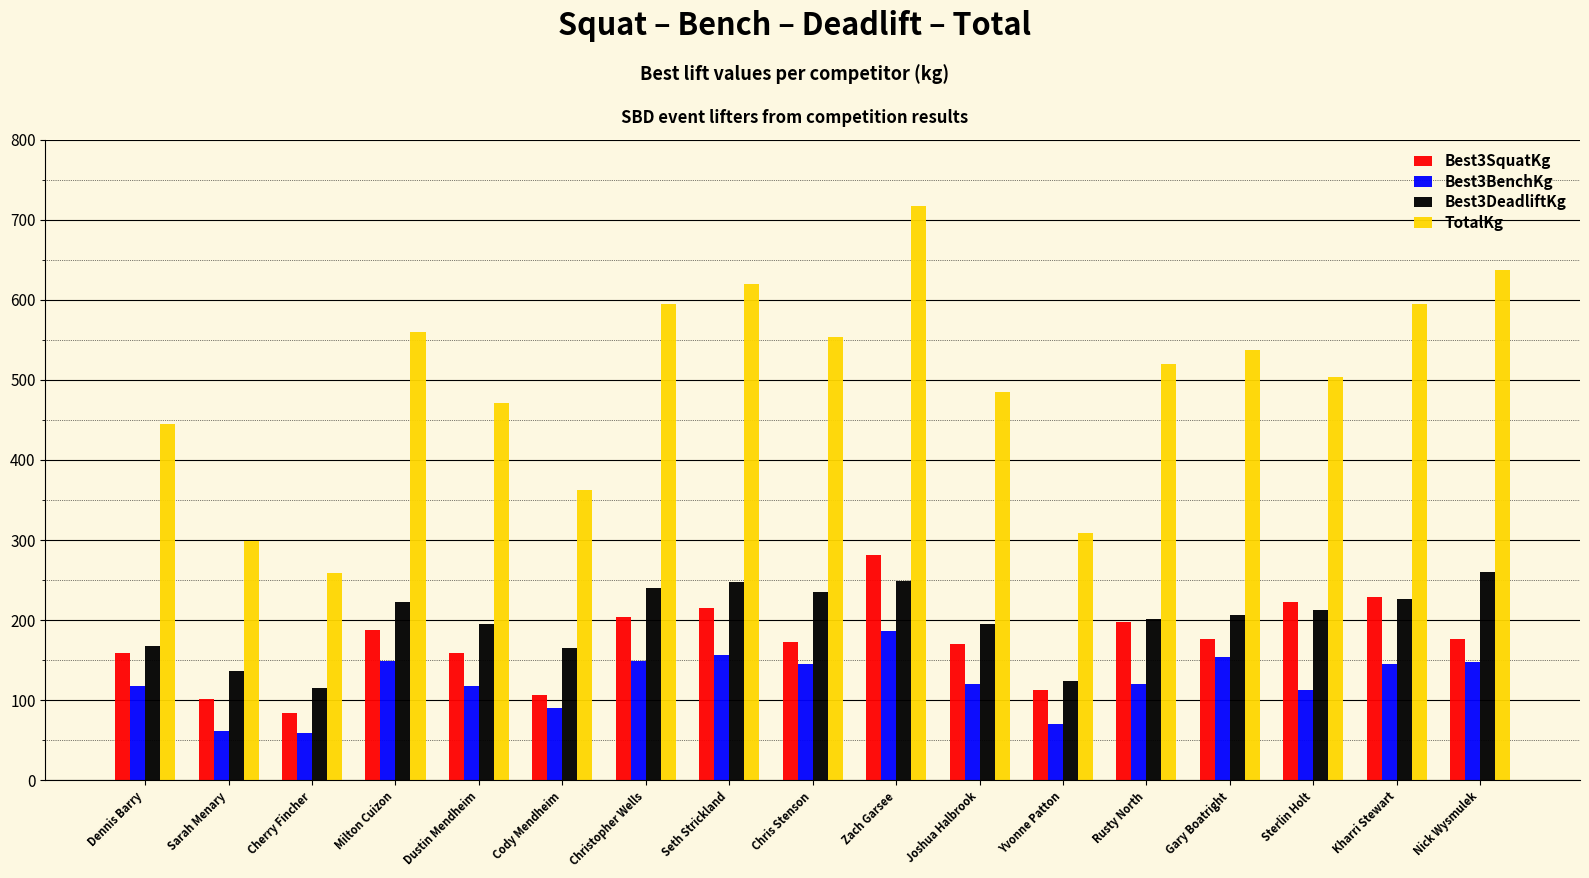

Is it true that Best3DeadliftKg equals 206.4 at Gary Boatright?

True